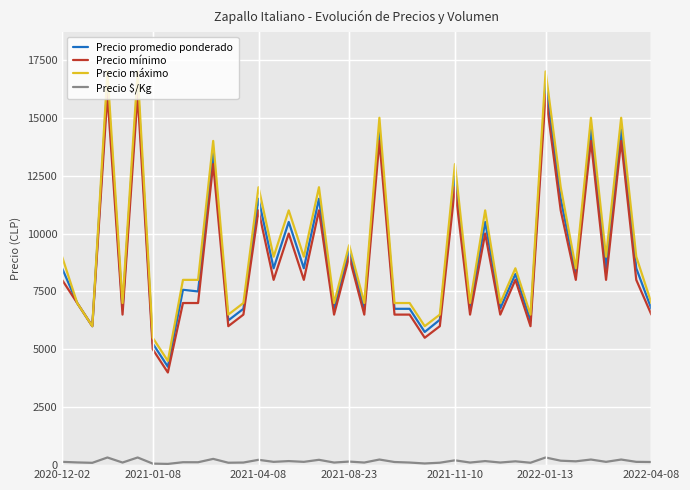

How many lines are shown in the chart?

4